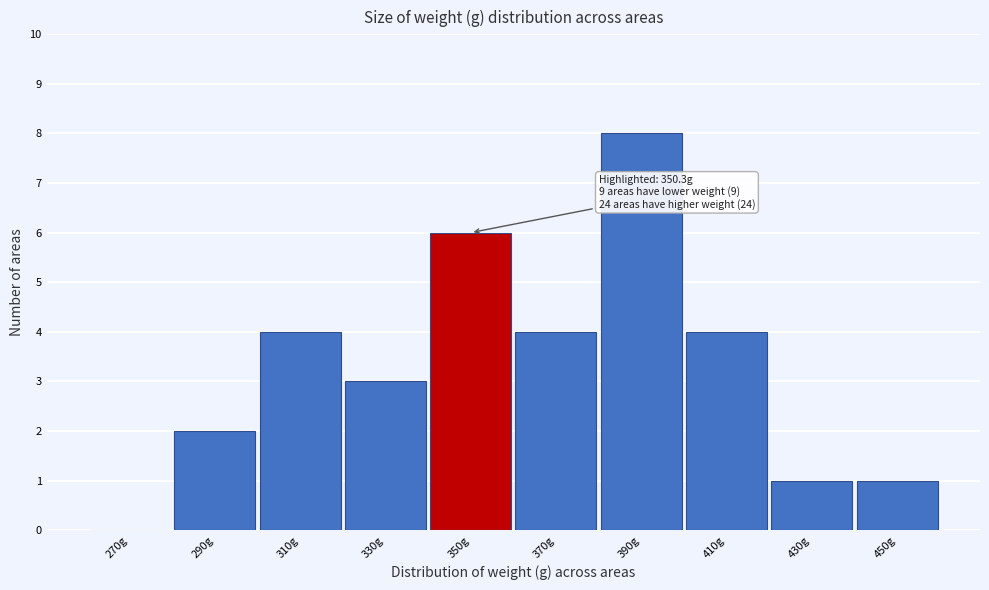

Reading right to left, transcribe all the data shown in this chart.

450g=1	430g=1	410g=4	390g=8	370g=4	350g=6	330g=3	310g=4	290g=2	270g=0